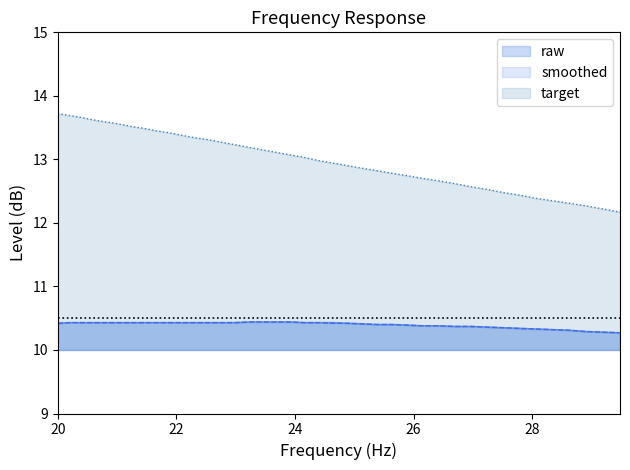

Which series has the largest total across all categories?

target